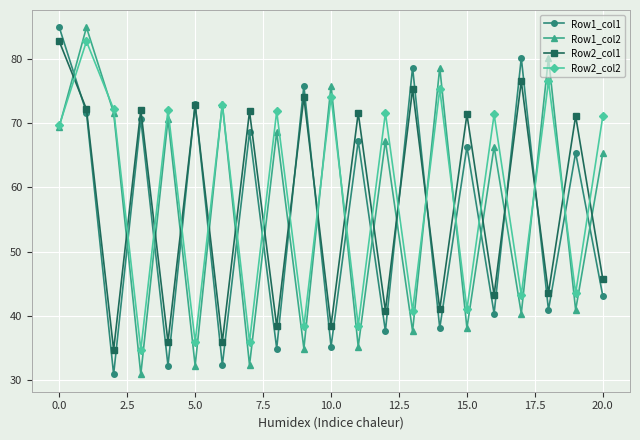

At how many categories does at least one series exceed 34?

21